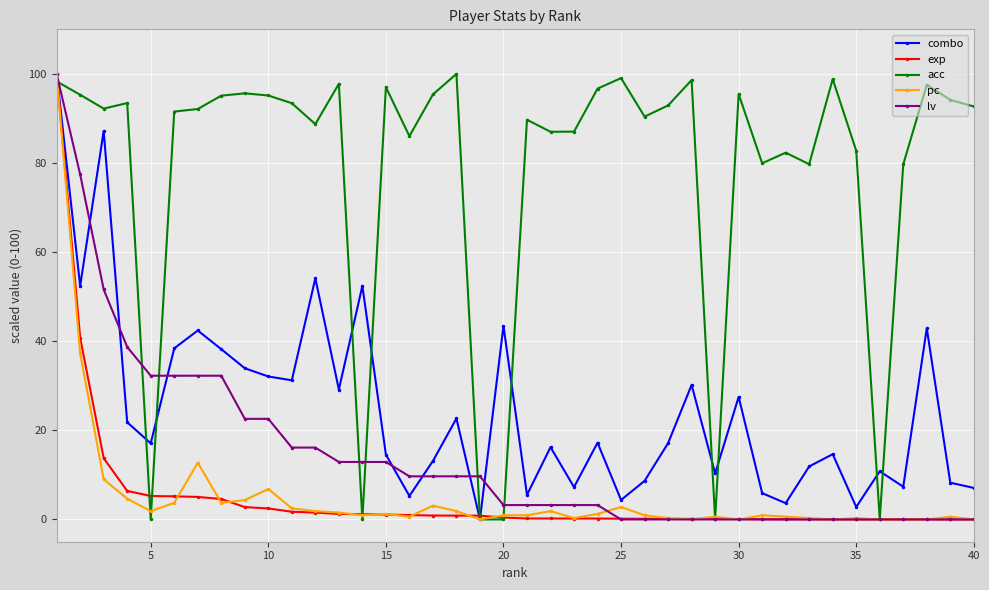

What is the value of the combo point at the 33rd from the left?

11.9